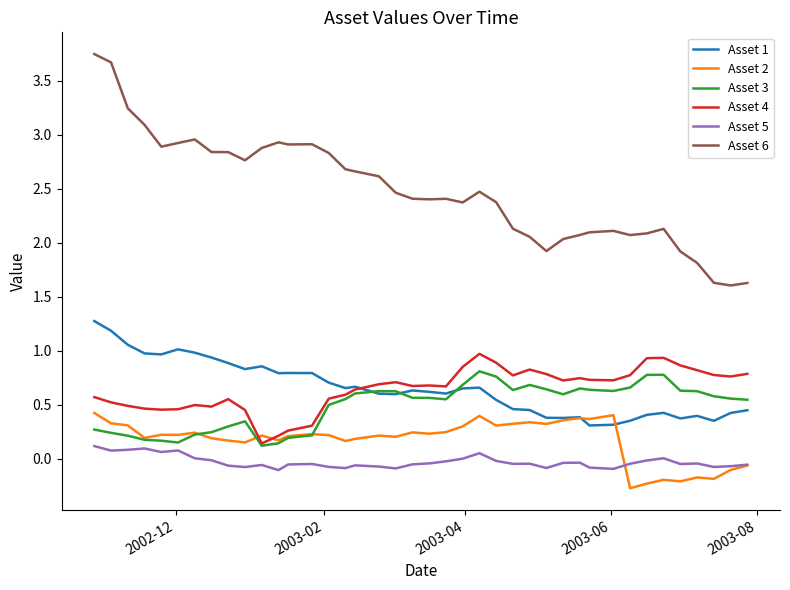

What is the lowest value of the Asset 6 series?

1.6